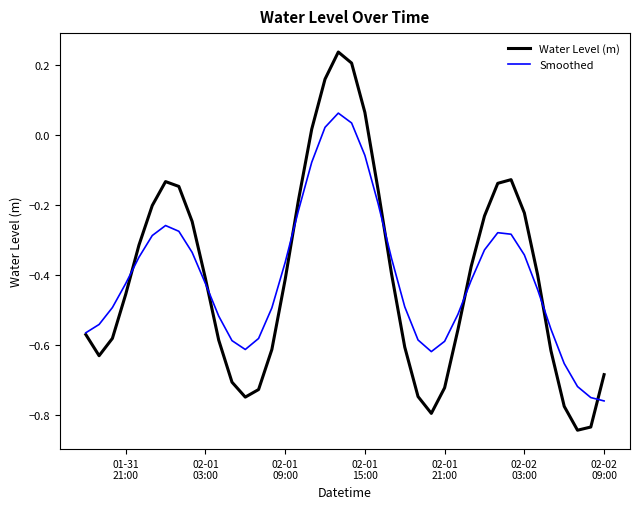

How many times do Smoothed and Water Level (m) cross each other?

7